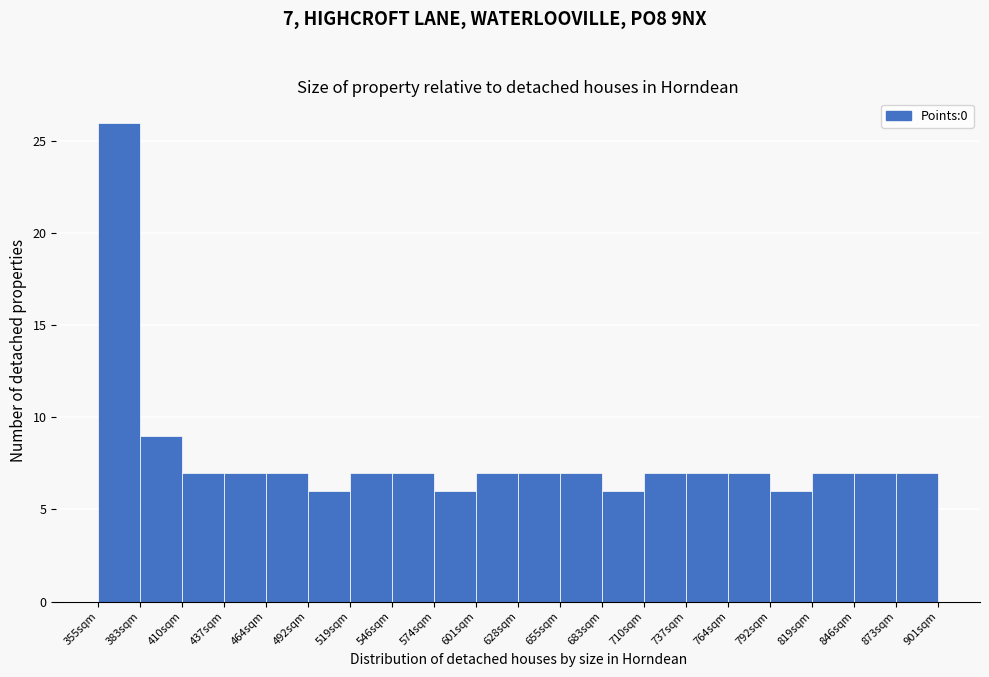

Over which range of the x-axis is the bar tallest?

355 to 385